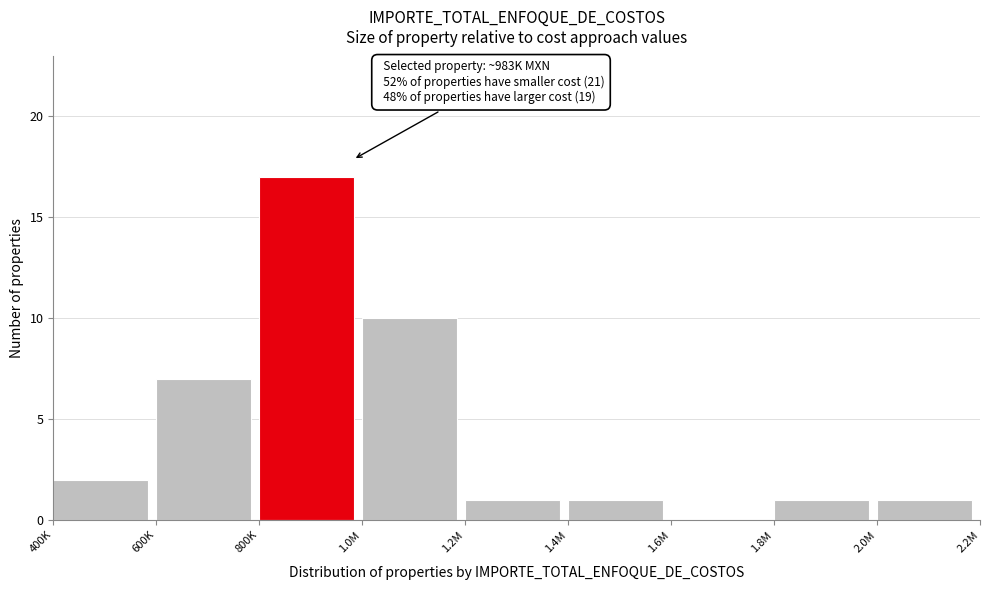

Reading right to left, list all the values displayed in this chart.

2.0M=1	1.8M=1	1.6M=0	1.4M=1	1.2M=1	1.0M=10	800K=17	600K=7	400K=2